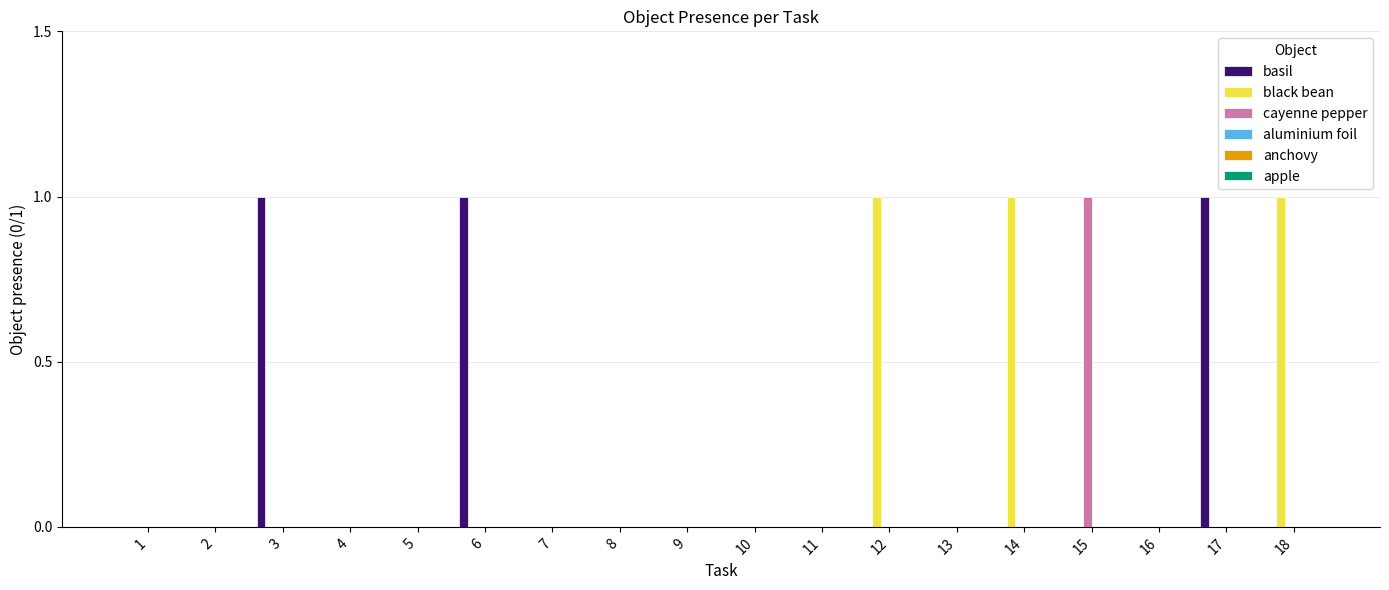

Between 16 and 18, which series saw the biggest shift?

black bean